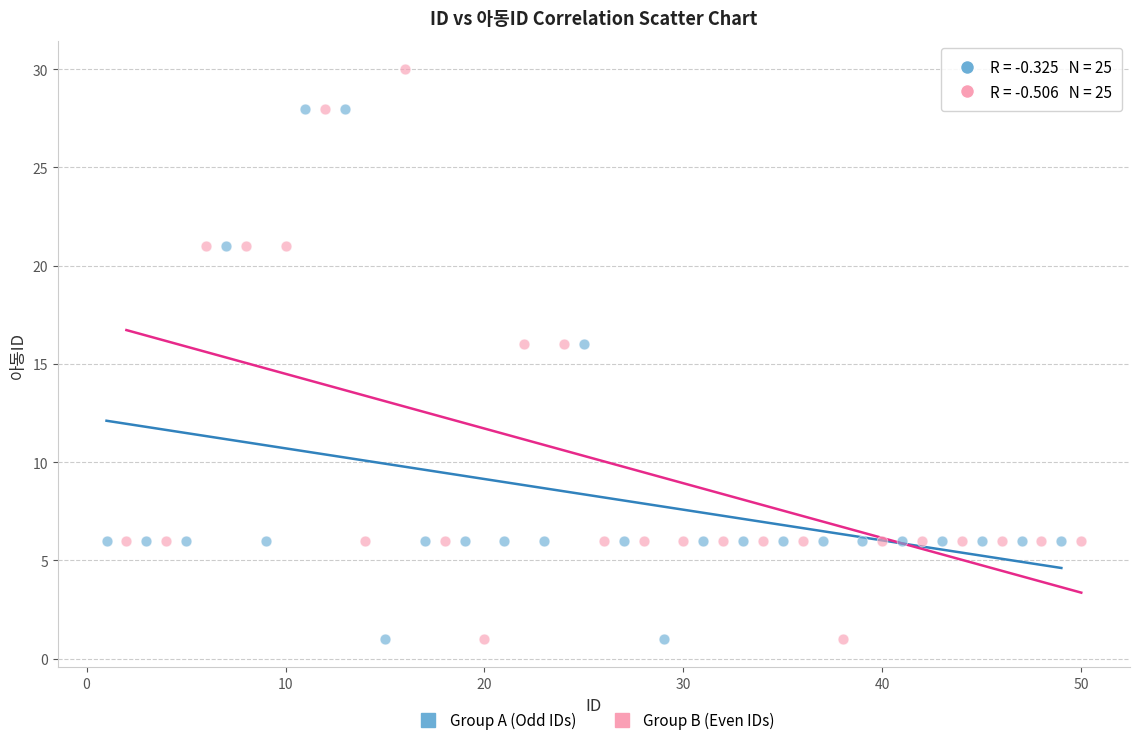

Which series reaches the maximum Y coordinate?

Group B (Even IDs)